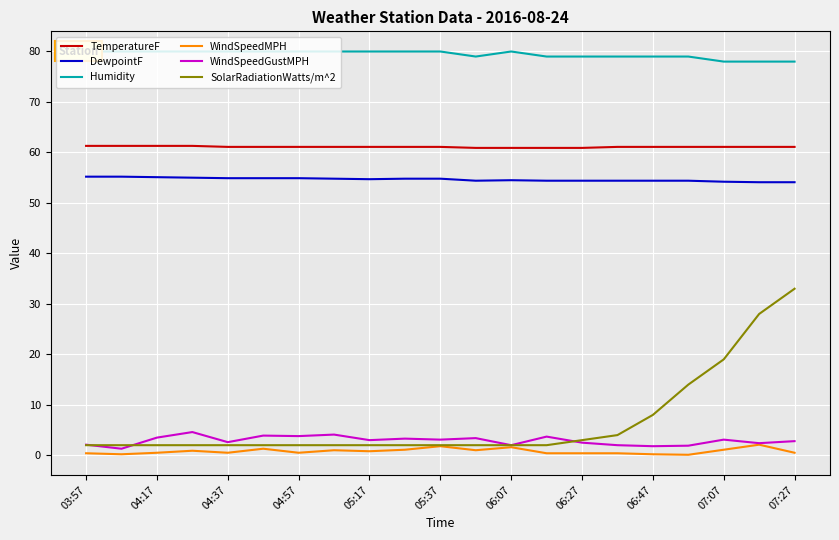

The DewpointF series shows 54.8 at 05:37. True or false?

True